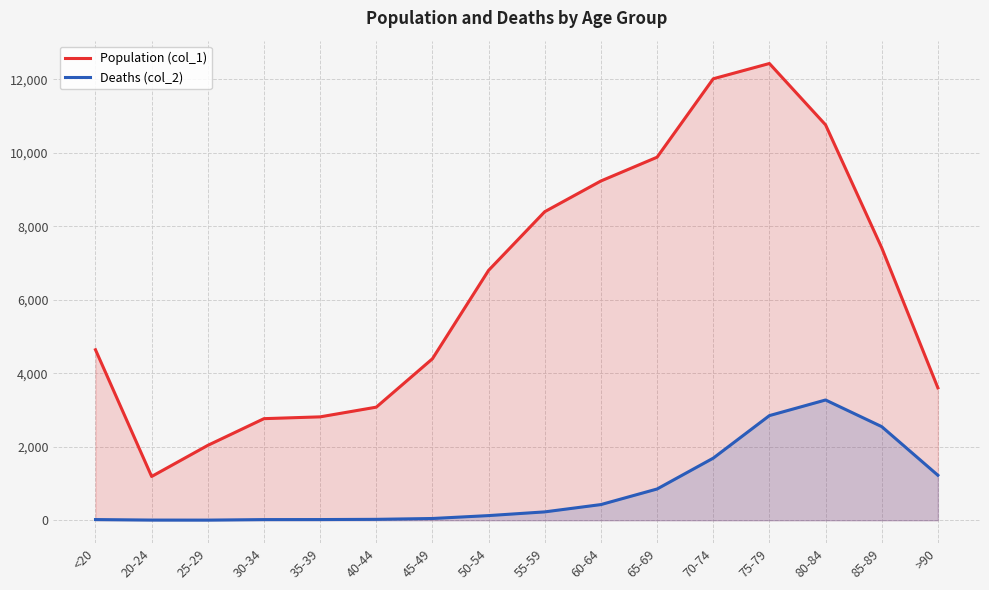

True or false: Deaths (col_2) has a value of 47 at 45-49.

True